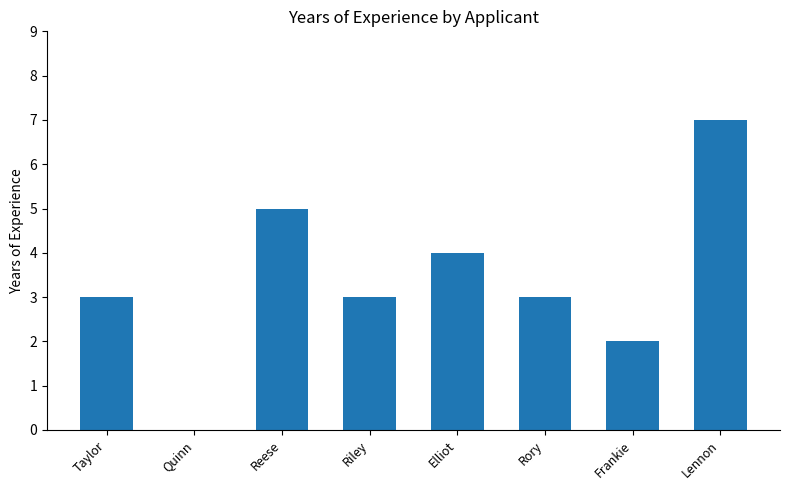

What is the change in value from Elliot to Rory?

-1